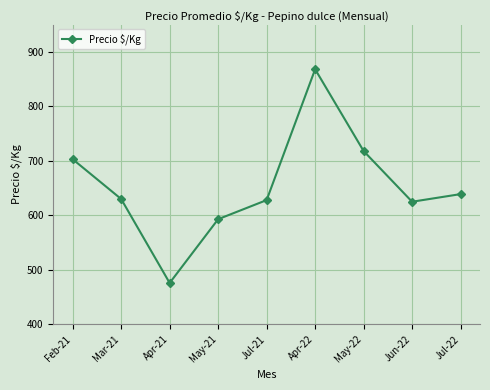

Read the value at Apr-21, to the nearest 5.

475